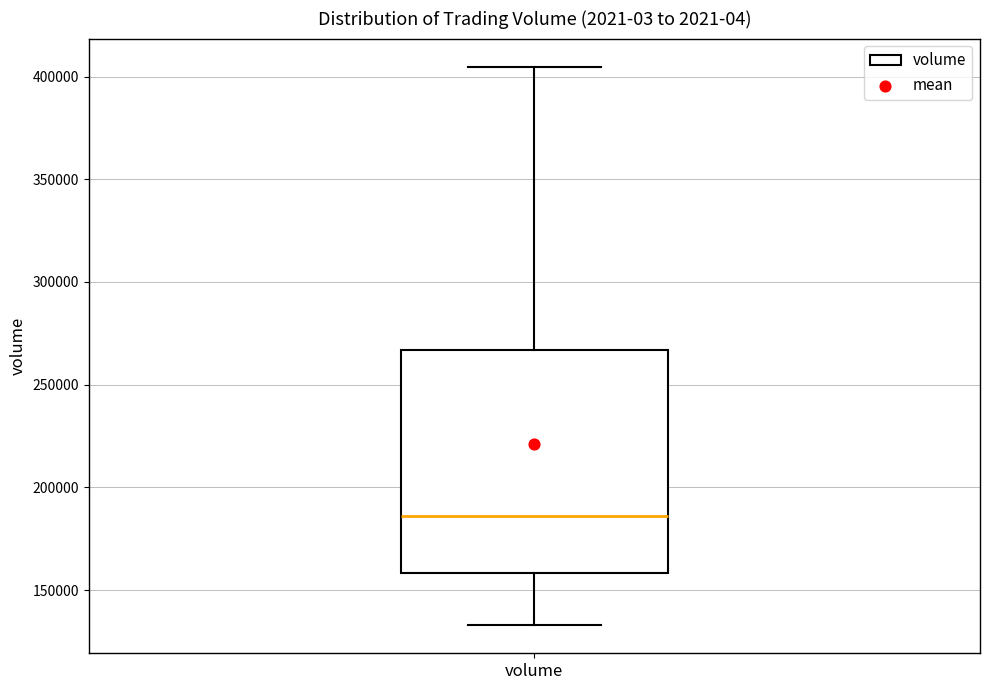

Where does the median line of the box for volume sit on the y-axis? The values are not printed on the chart, so give them approximately, as read against the axis.

185000